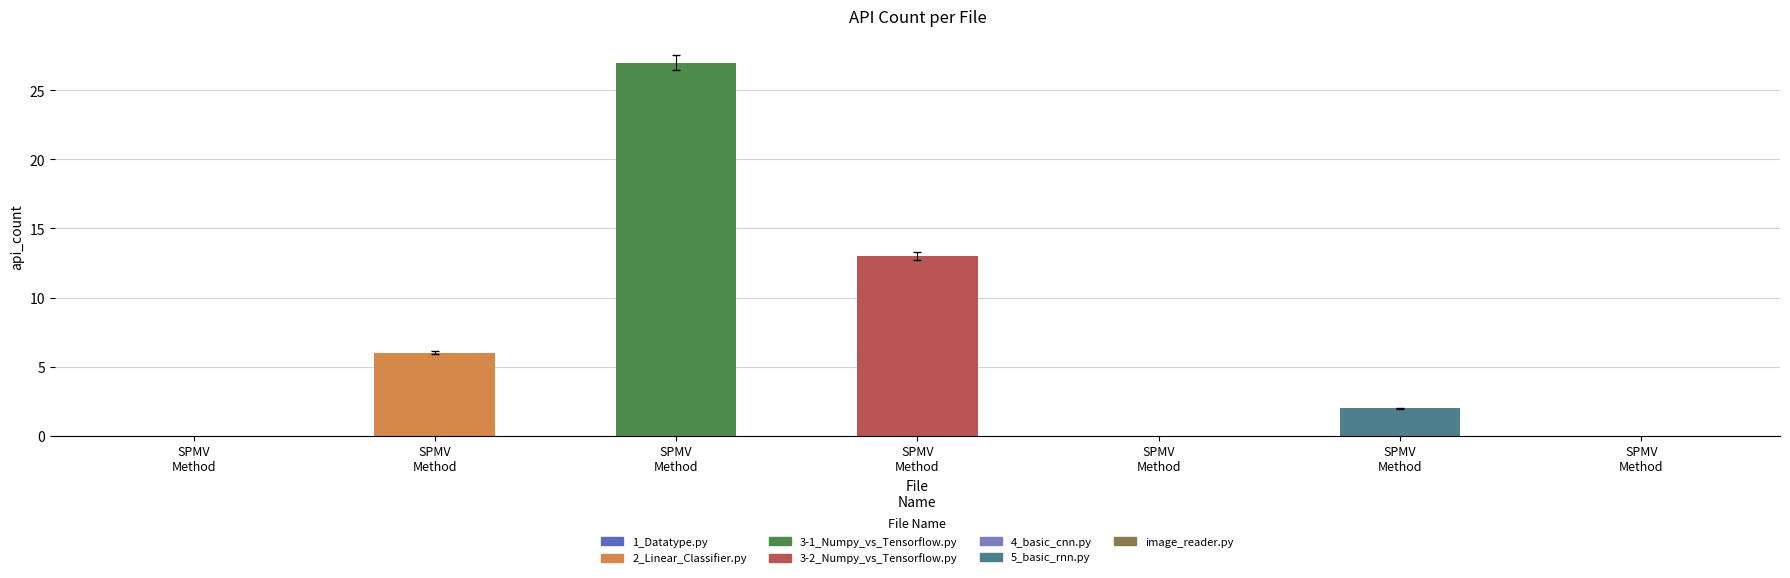

Are the bars horizontal?

No